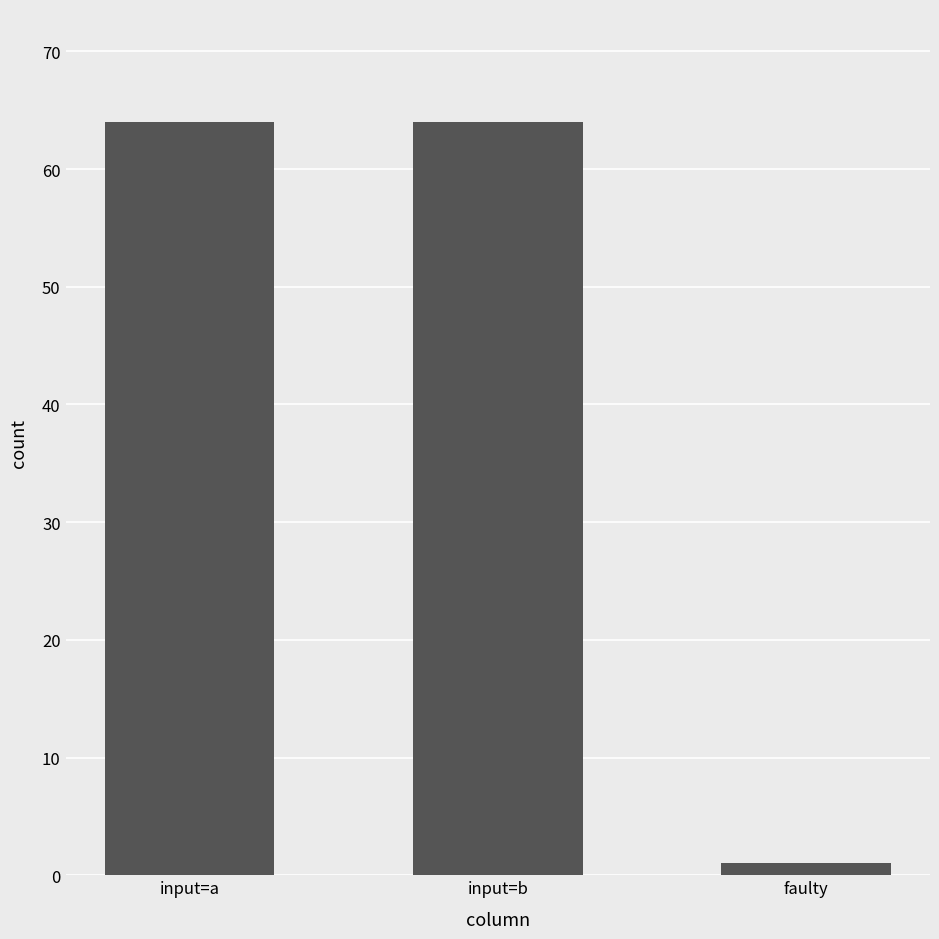

Reading left to right, extract all data points from this chart.

64	64	1